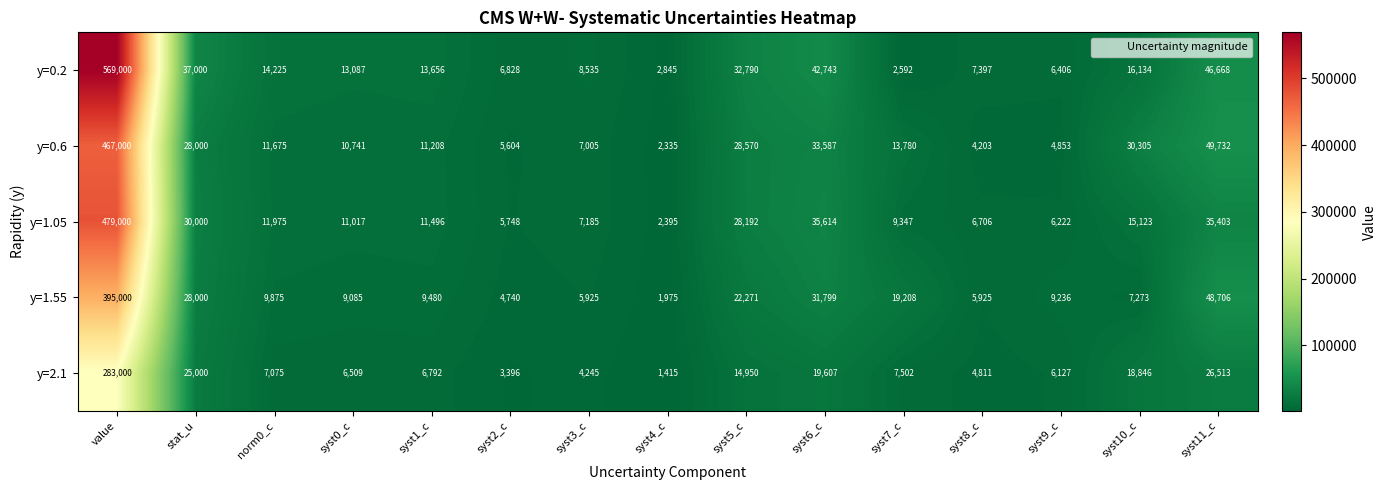

At how many categories does at least one series exceed 234945?

1